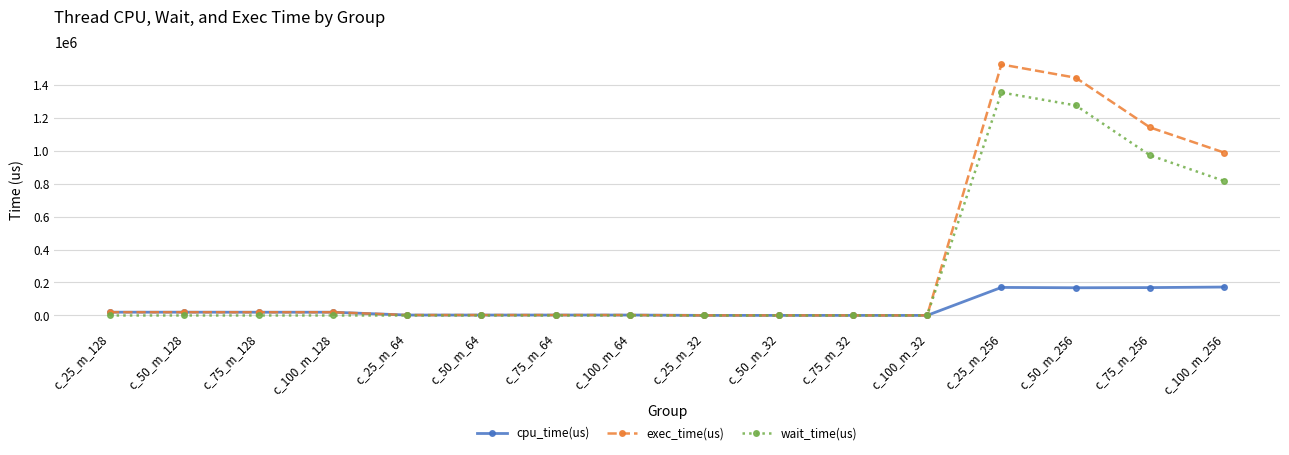

At which label does exec_time(us) reach its peak?

c_25_m_256